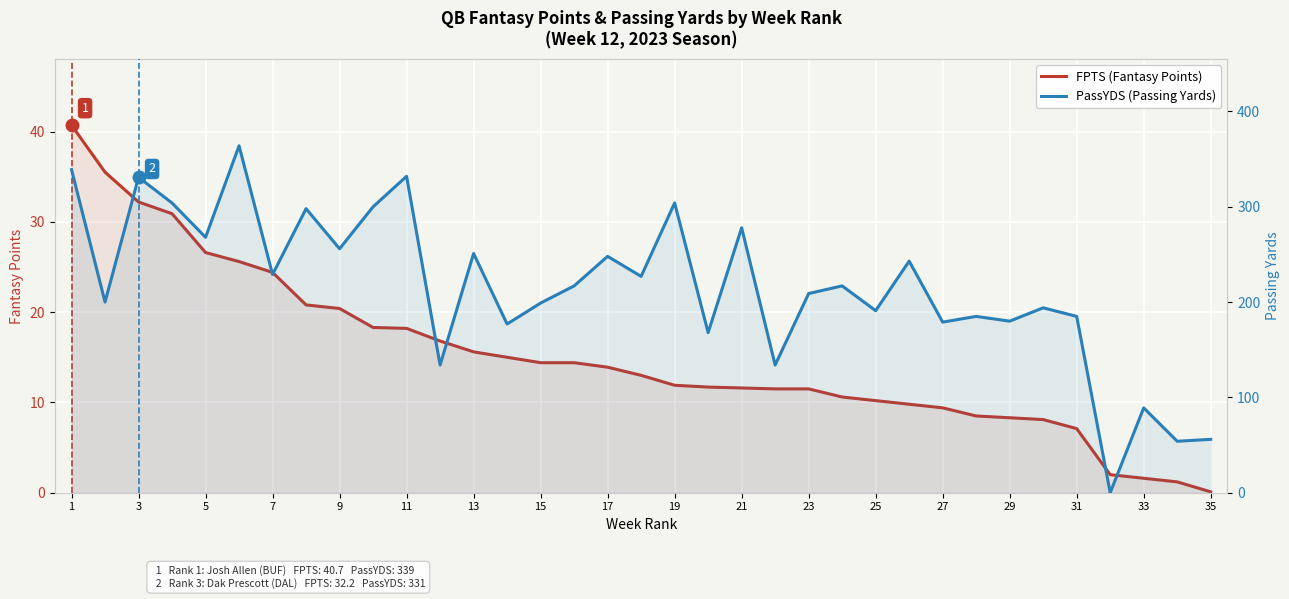

Rank the series by their maximum value, from highest to lowest.

PassYDS (Passing Yards), FPTS (Fantasy Points)